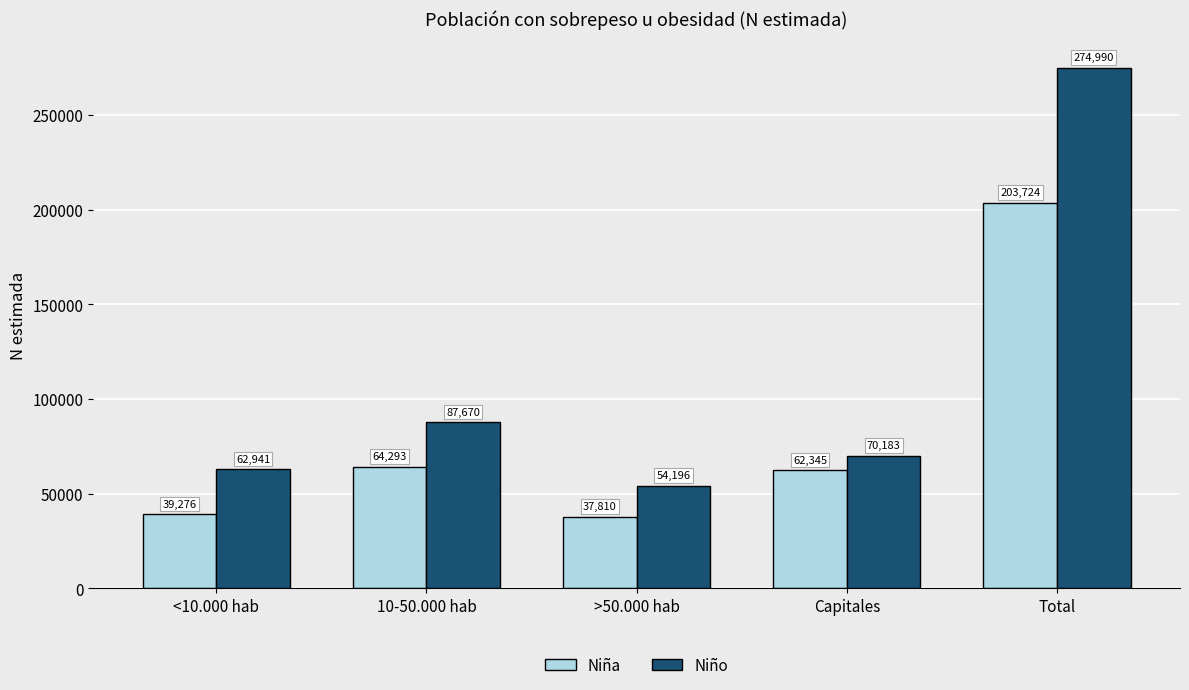

Is it true that Niña equals 39276 at <10.000 hab?

True